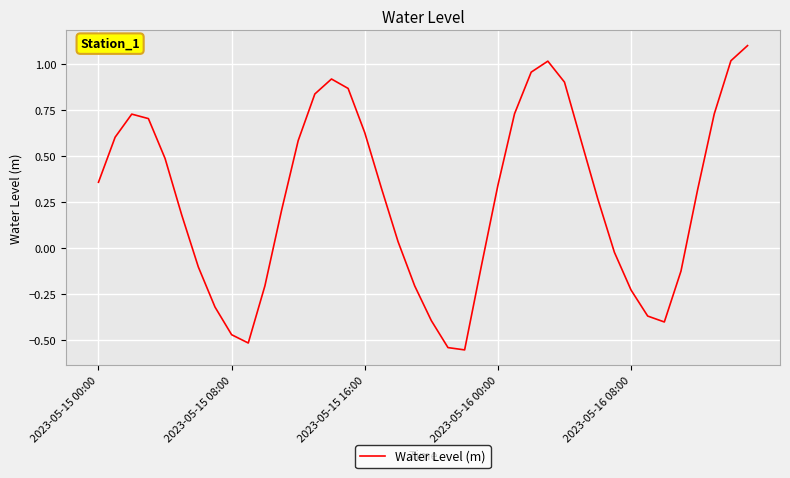

What is the greatest value displayed?

1.1